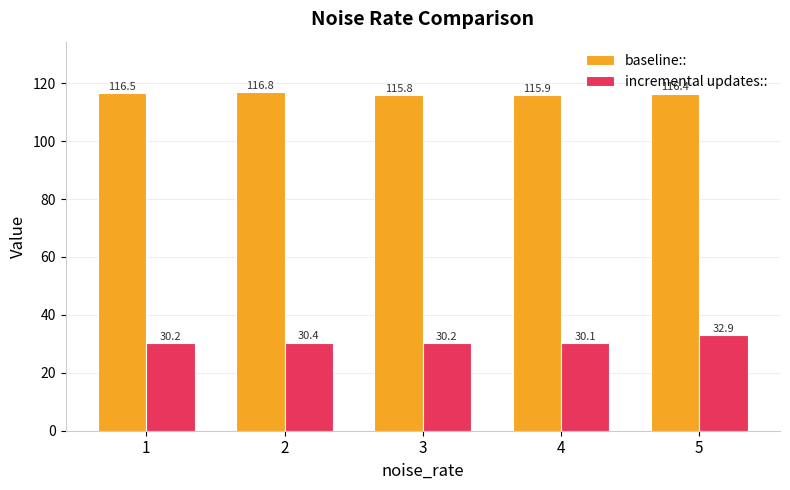

Is the value of incremental updates:: at 3 greater than the value of baseline:: at 3?

No